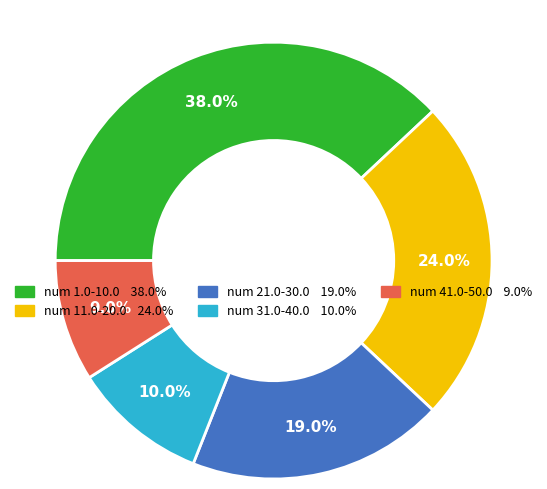

Is there any slice that represents more than half of the pie?

No